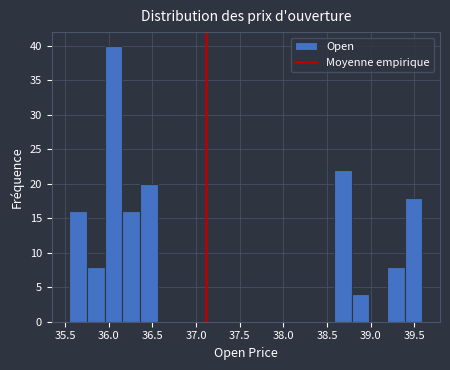

Reading left to right, list every bar in this chart as the range it spans on the x-axis followed by its height. Neither the bar edges nor the heights are printed on the chart, so give them approximately, as read against the axes.

35.55 to 35.75: 16
35.75 to 35.95: 8
35.95 to 36.15: 40
36.15 to 36.35: 16
36.35 to 36.55: 20
36.55 to 36.75: 0
36.75 to 36.95: 0
36.95 to 37.15: 0
37.15 to 37.35: 0
37.35 to 37.55: 0
37.55 to 37.75: 0
37.75 to 37.95: 0
37.95 to 38.20: 0
38.20 to 38.40: 0
38.40 to 38.60: 0
38.60 to 38.80: 22
38.80 to 39.00: 4
39.00 to 39.20: 0
39.20 to 39.40: 8
39.40 to 39.60: 18